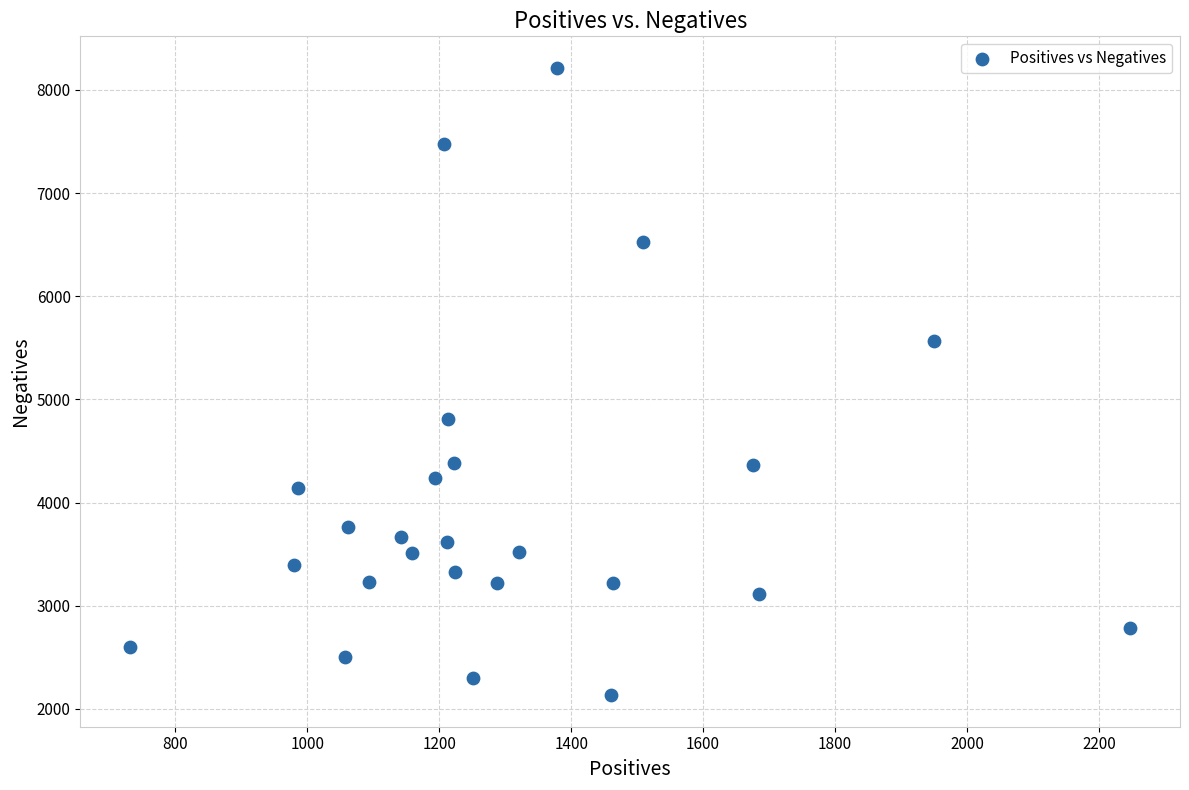

What is the range of Y values (max minus min)?

6084